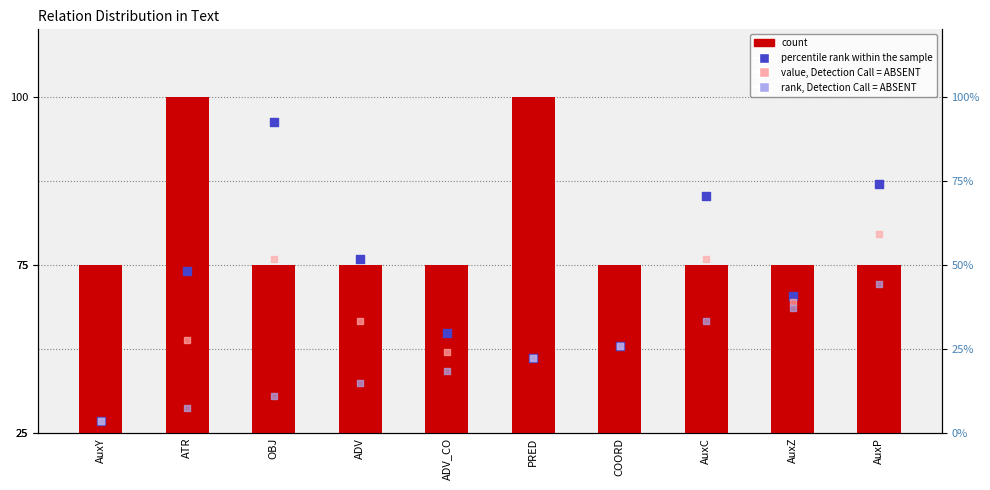

Which series has the largest total across all categories?

percentile rank within the sample